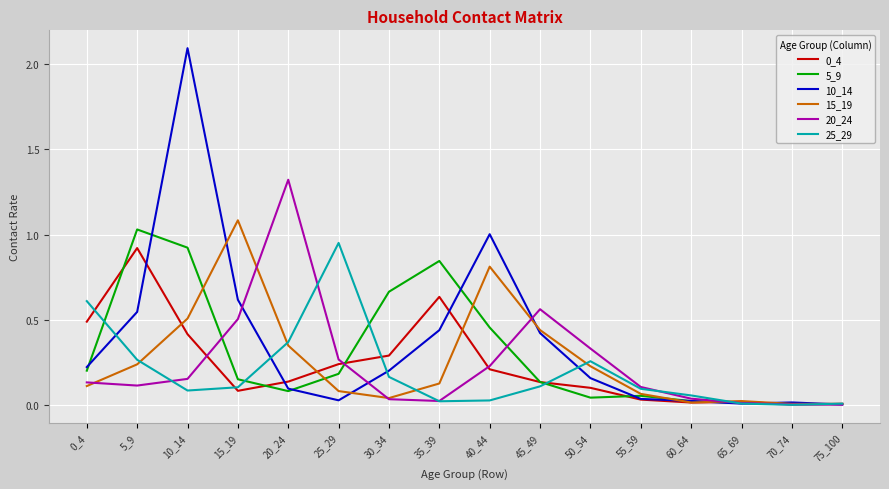

What is the difference between the maximum and minimum values in the 20_24 series?

1.3